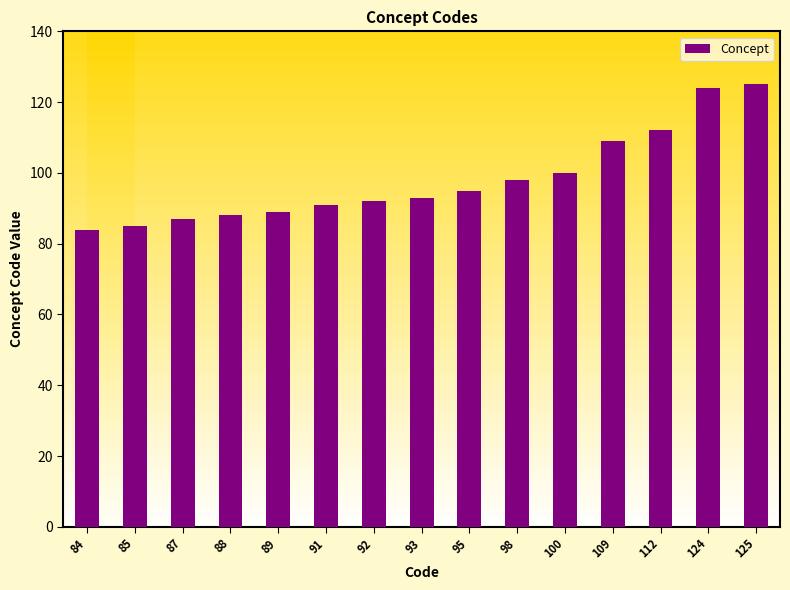

What is the greatest value displayed?

125